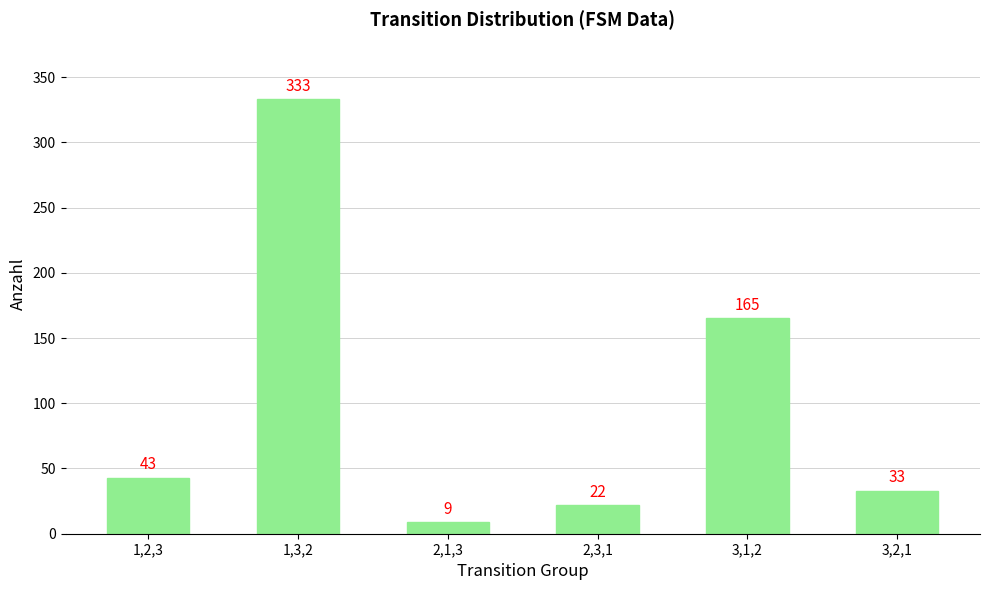

What is the maximum value shown in the chart?

333